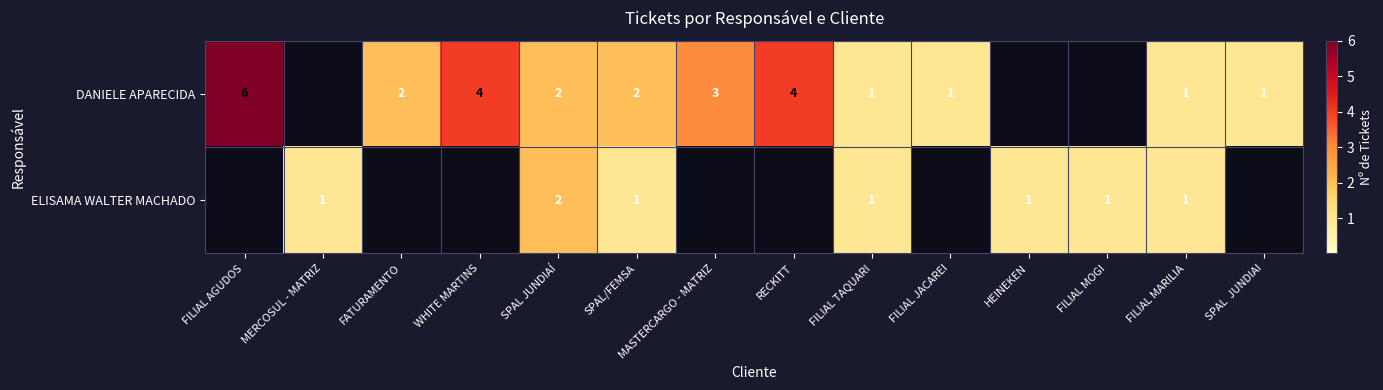

Which has a higher value, FILIAL AGUDOS or SPAL JUNDIAÍ?

FILIAL AGUDOS